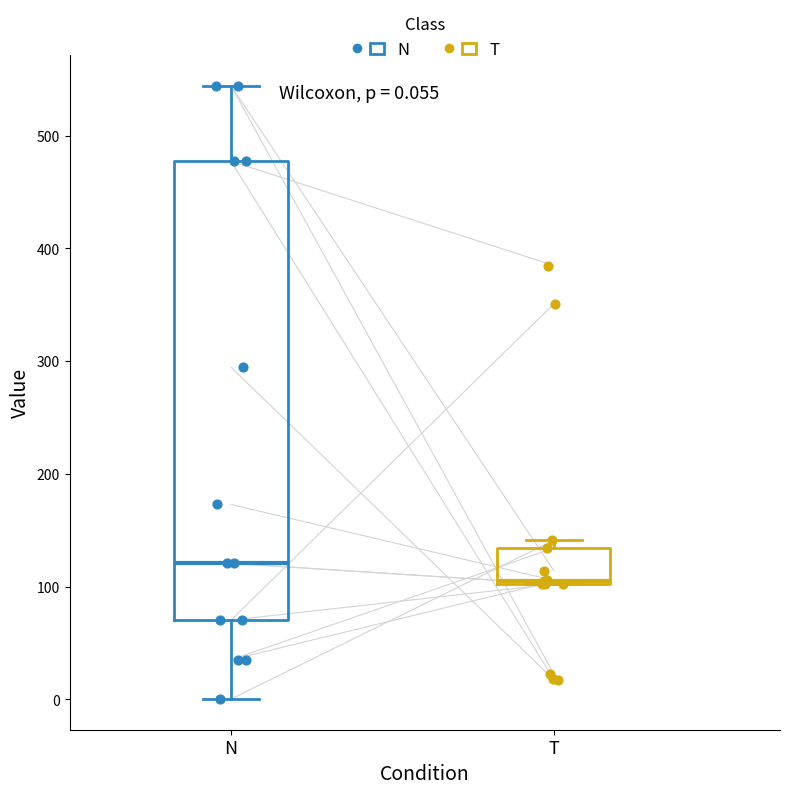

Comparing the boxes themselves (not the whiskers), which one is the tallest?

N